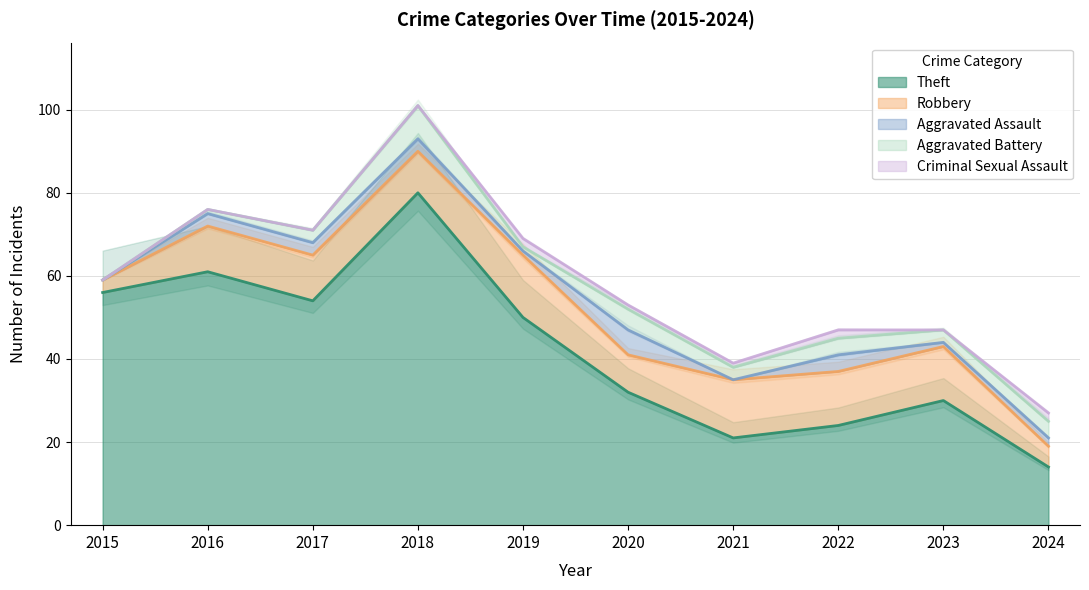

Reading left to right, transcribe all the data shown in this chart.

Theft: 2015=56	2016=61	2017=54	2018=80	2019=50	2020=32	2021=21	2022=24	2023=30	2024=14
Robbery: 2015=3	2016=11	2017=11	2018=10	2019=15	2020=9	2021=14	2022=13	2023=13	2024=5
Aggravated Assault: 2015=0	2016=3	2017=3	2018=3	2019=1	2020=6	2021=0	2022=4	2023=1	2024=2
Aggravated Battery: 2015=0	2016=1	2017=3	2018=8	2019=1	2020=5	2021=3	2022=4	2023=3	2024=4
Criminal Sexual Assault: 2015=0	2016=0	2017=0	2018=0	2019=2	2020=1	2021=1	2022=2	2023=0	2024=2